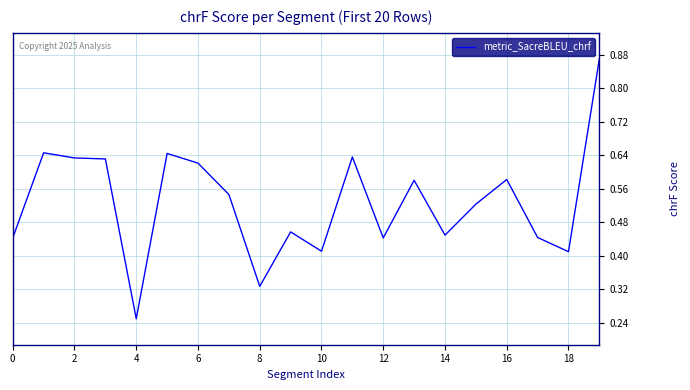

How many points are lower than both their immediate neighbors (excluding endpoints)?

6